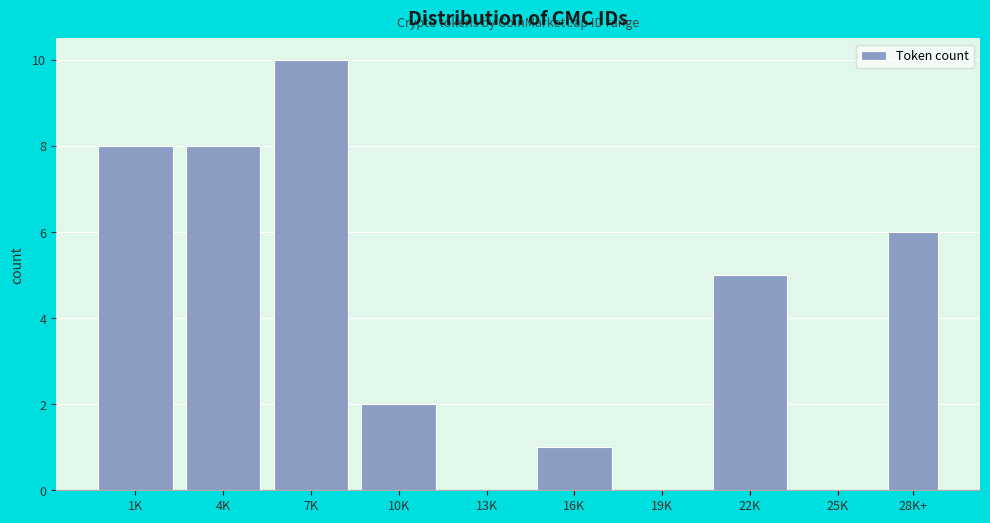

Reading right to left, transcribe all the data shown in this chart.

28K+=6	25K=0	22K=5	19K=0	16K=1	13K=0	10K=2	7K=10	4K=8	1K=8